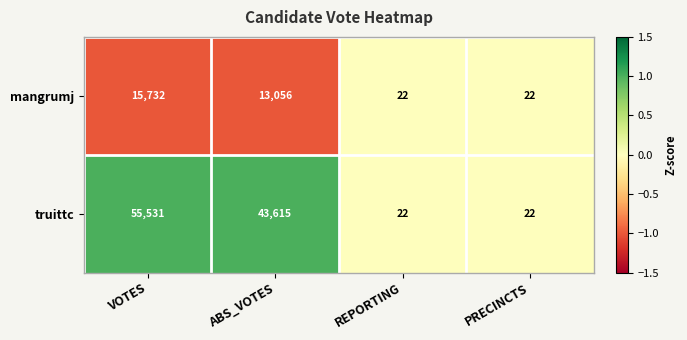

Reading left to right, what are all the values shown in this chart?

mangrumj: VOTES=15732	ABS_VOTES=13056	REPORTING=22	PRECINCTS=22
truittc: VOTES=55531	ABS_VOTES=43615	REPORTING=22	PRECINCTS=22